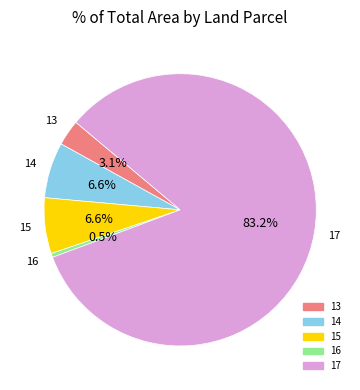

To the nearest percent, what portion does 14 represent?

7%